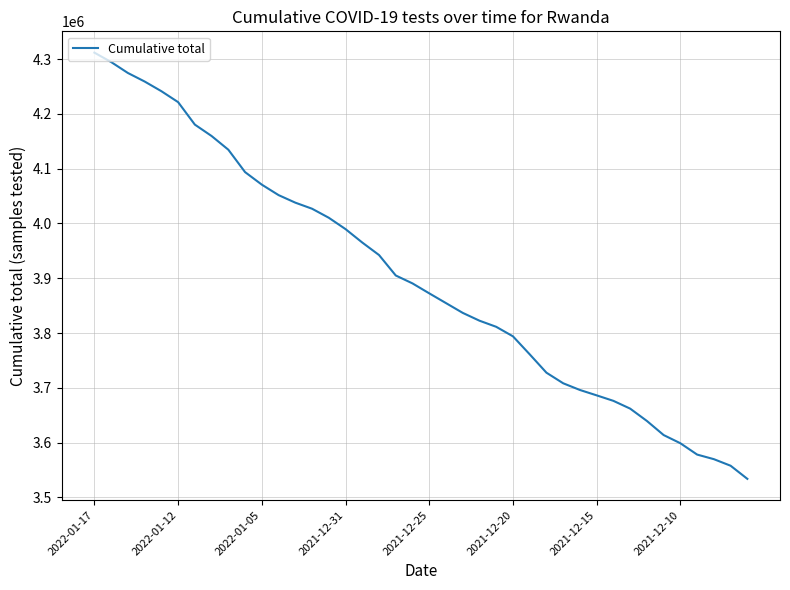

What is the greatest value displayed?

4311847